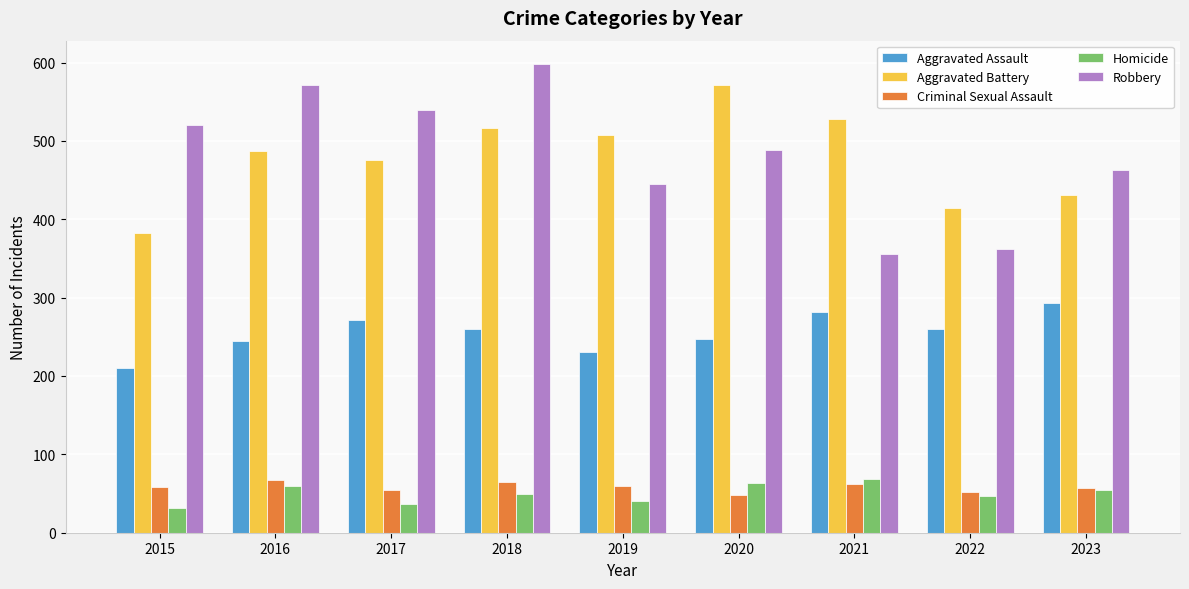

What is the total value across all series at 2023?

1298